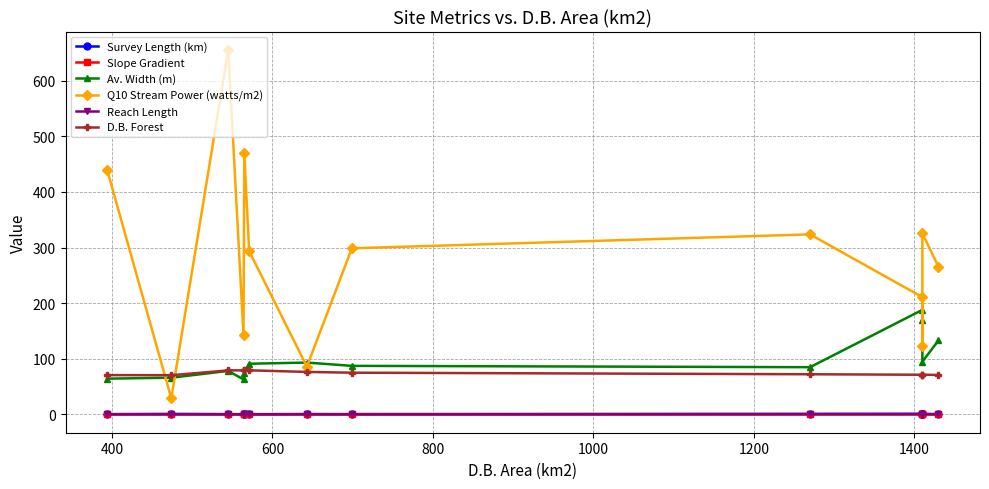

Which series has the largest total across all categories?

Q10 Stream Power (watts/m2)